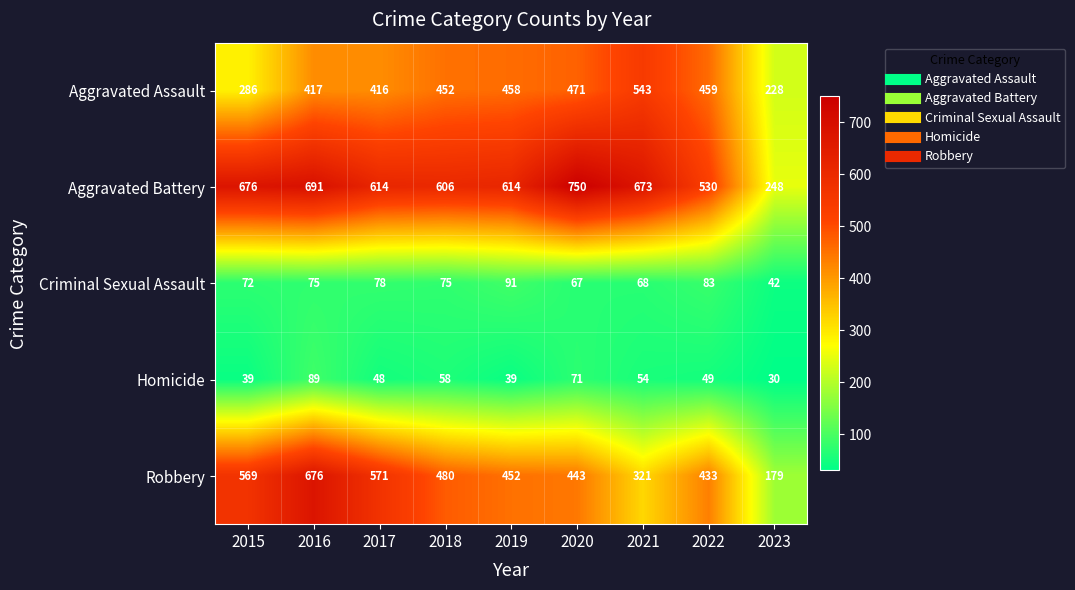

What is the spread (max minus min) of values at 2015?

637